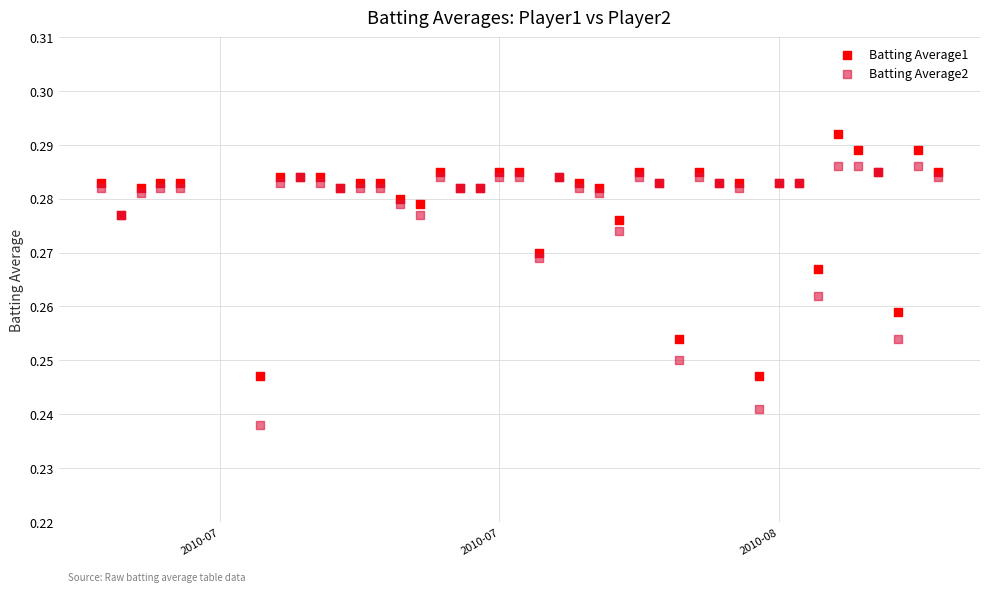

Which series contains the highest Y value?

Batting Average1